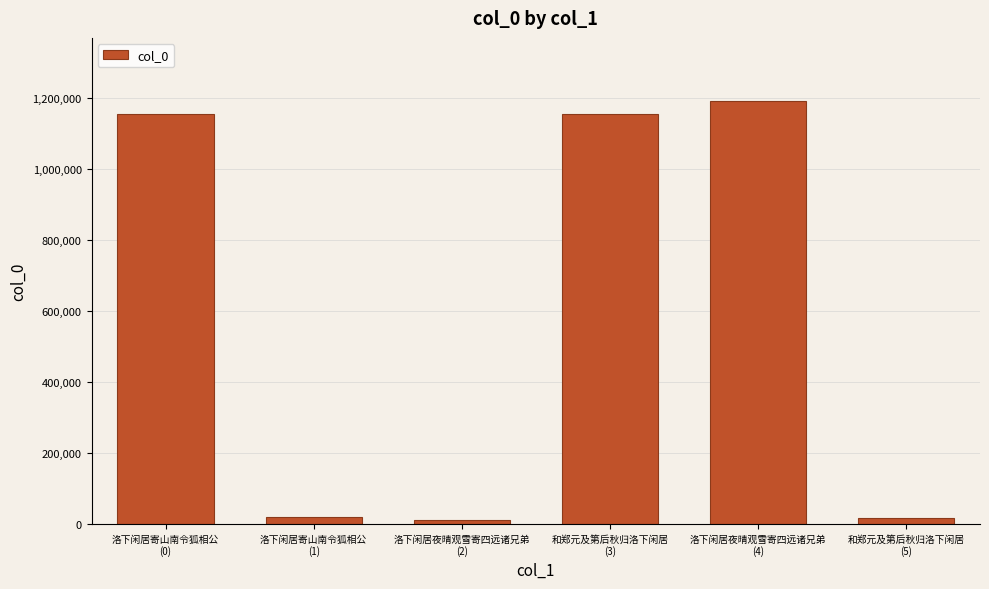

What value does the data have at 洛下闲居寄山南令狐相公
(0)?

1156291